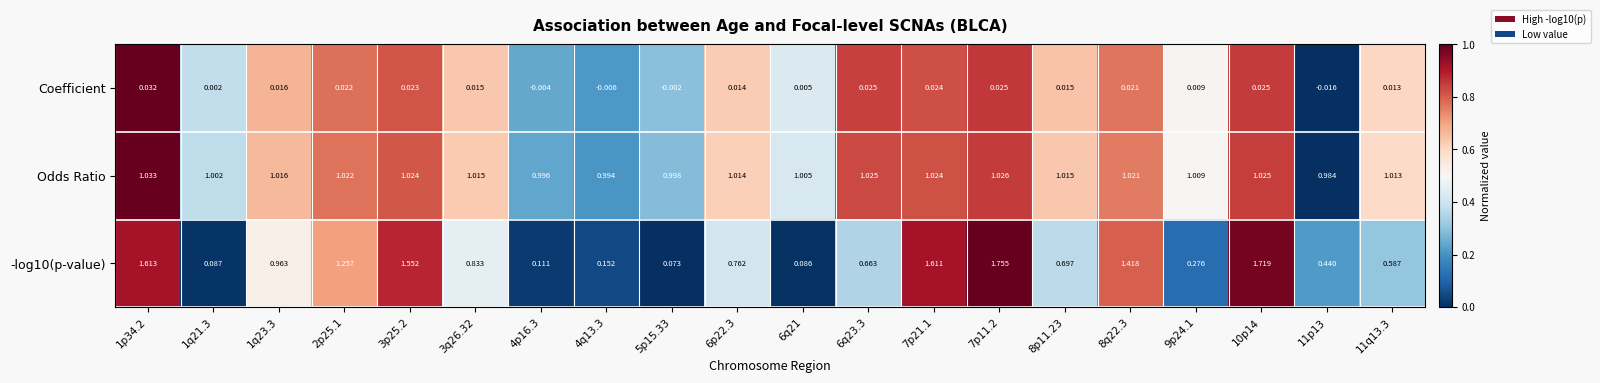

Which series changed the most between 1p34.2 and 7p21.1?

Odds Ratio